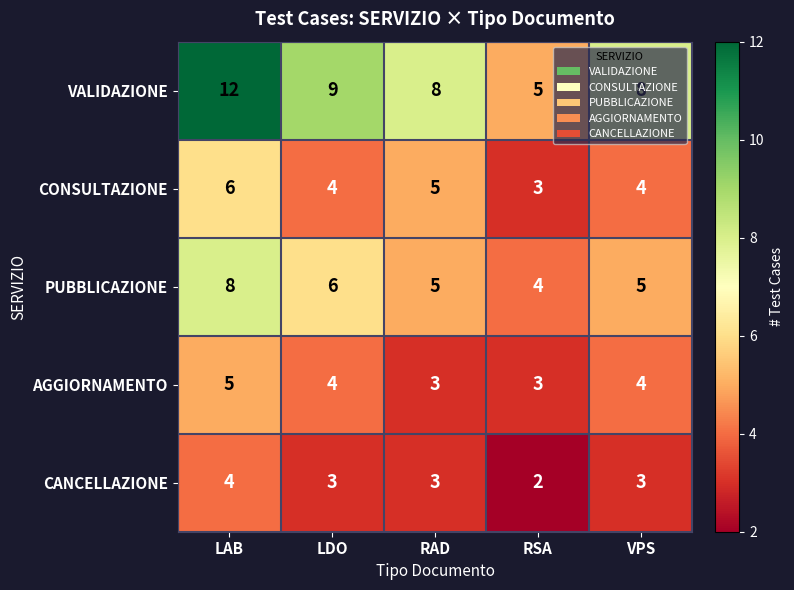

The value of PUBBLICAZIONE at RAD is 7. True or false?

False